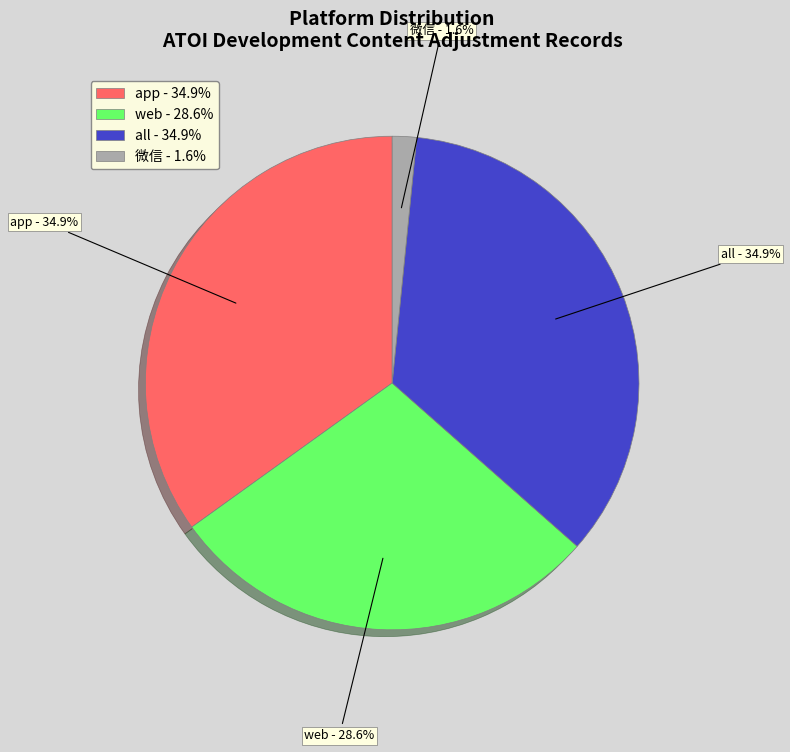

What is the total percentage of all and app?

69.8%